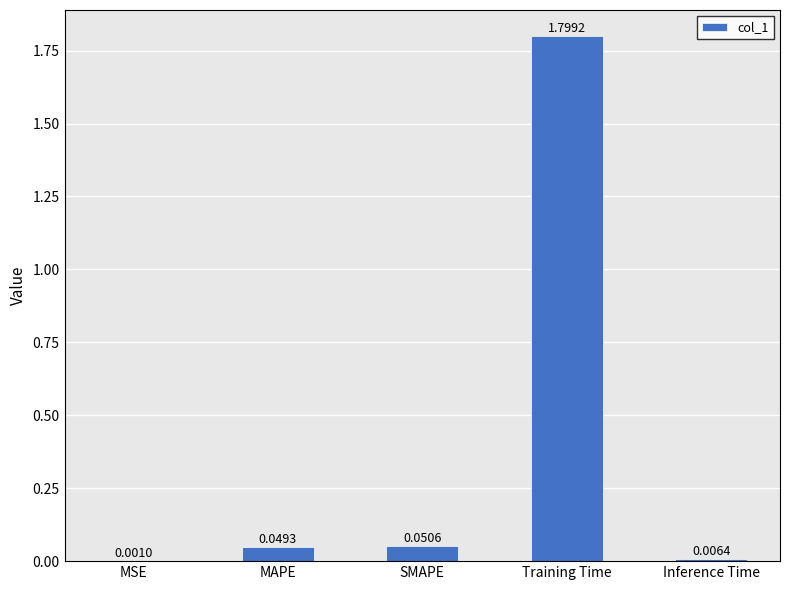

Where is the data nearest to the value 0?

MSE